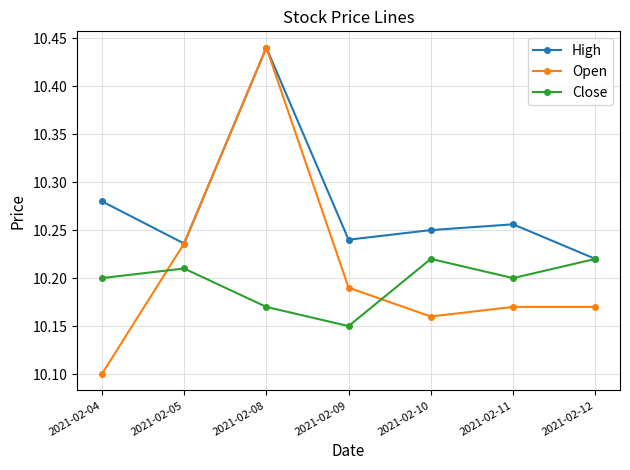

Which label corresponds to the largest value in the chart?

2021-02-08